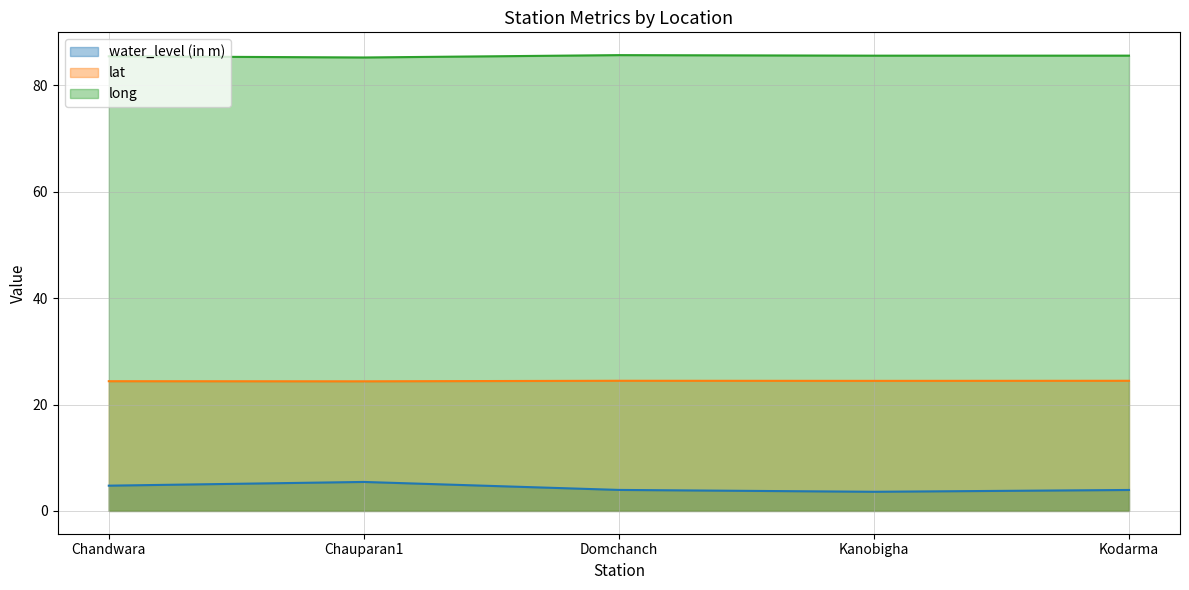

Is it true that lat equals 24.4 at Chauparan1?

True